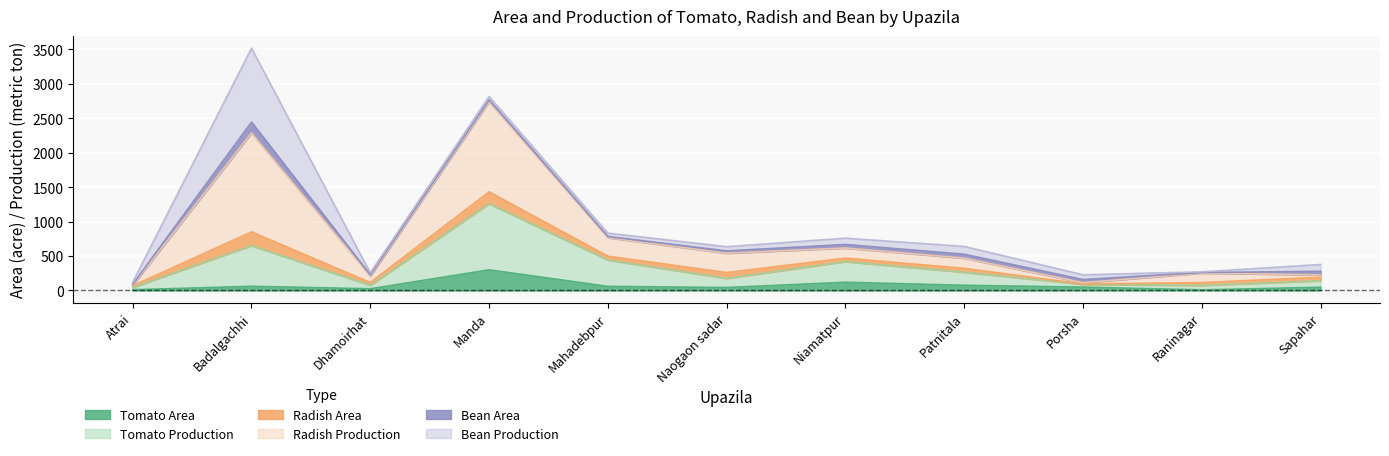

List the labels in order of Tomato Production value, smallest first.

Atrai, Porsha, Raninagar, Dhamoirhat, Sapahar, Naogaon sadar, Patnitala, Niamatpur, Mahadebpur, Badalgachhi, Manda